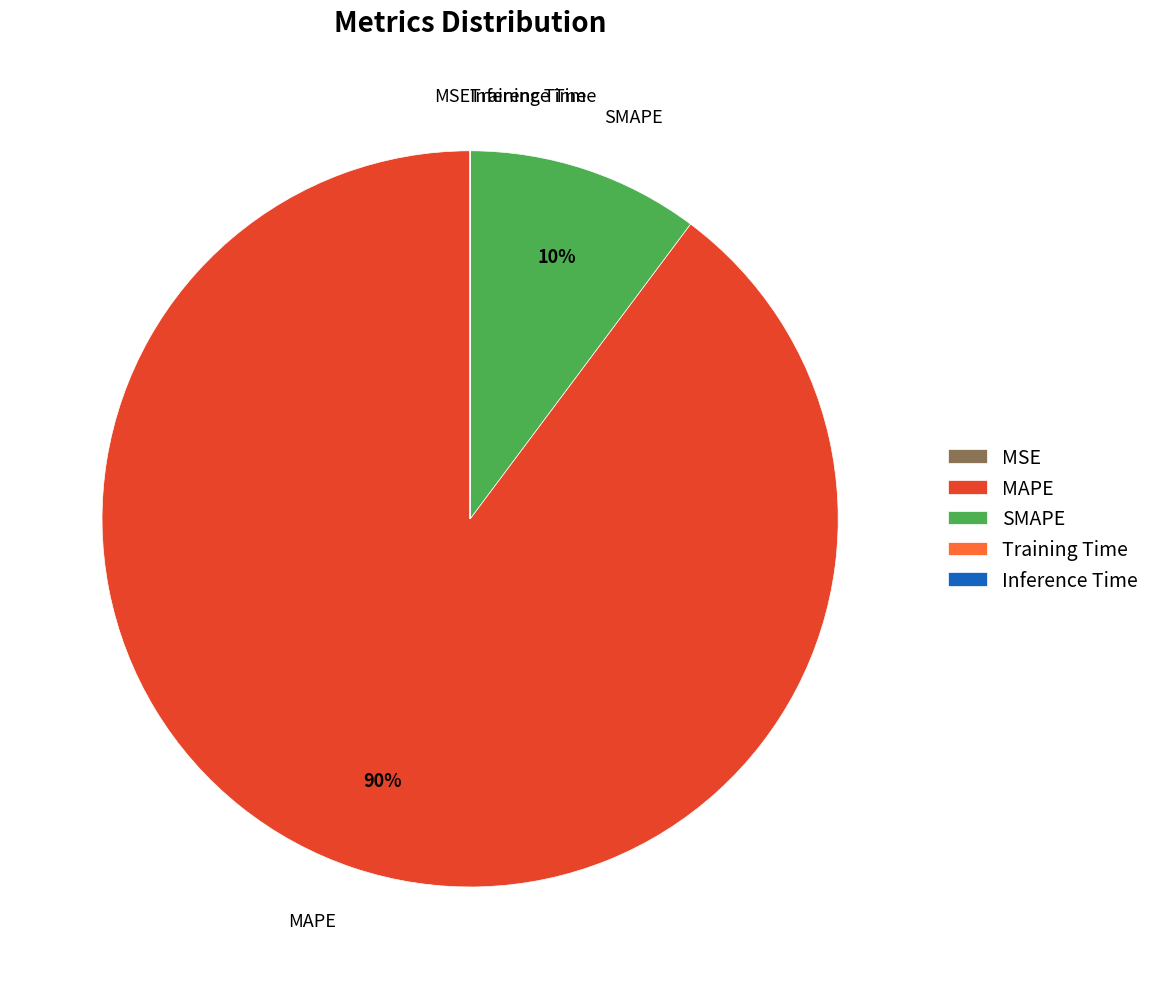

Is there any slice that represents more than half of the pie?

Yes